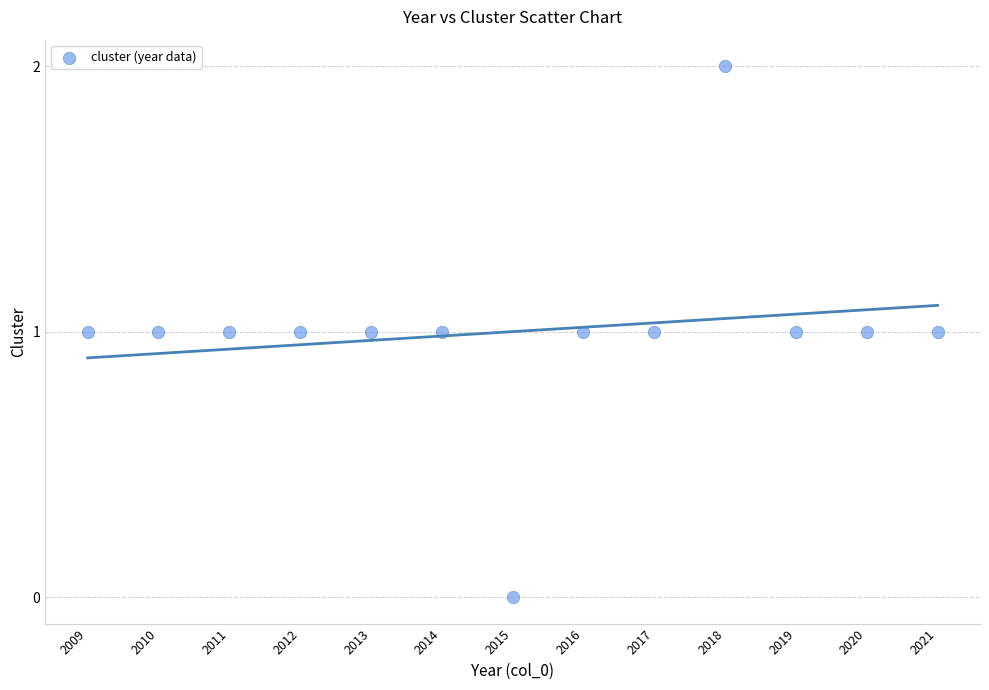

List the coordinates of all points as (Y, X) pairs, reading left to right.

(1, 2009)  (1, 2010)  (1, 2011)  (1, 2012)  (1, 2013)  (1, 2014)  (0, 2015)  (1, 2016)  (1, 2017)  (2, 2018)  (1, 2019)  (1, 2020)  (1, 2021)